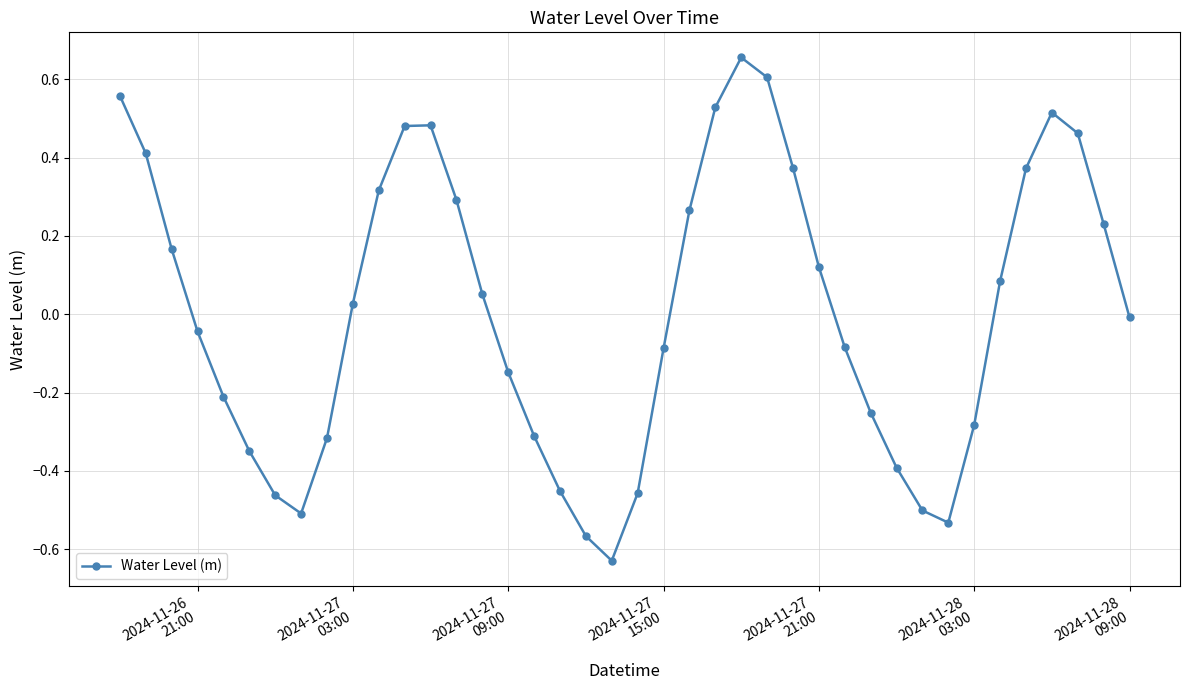

What is the difference between the second highest and second lowest values?

1.2